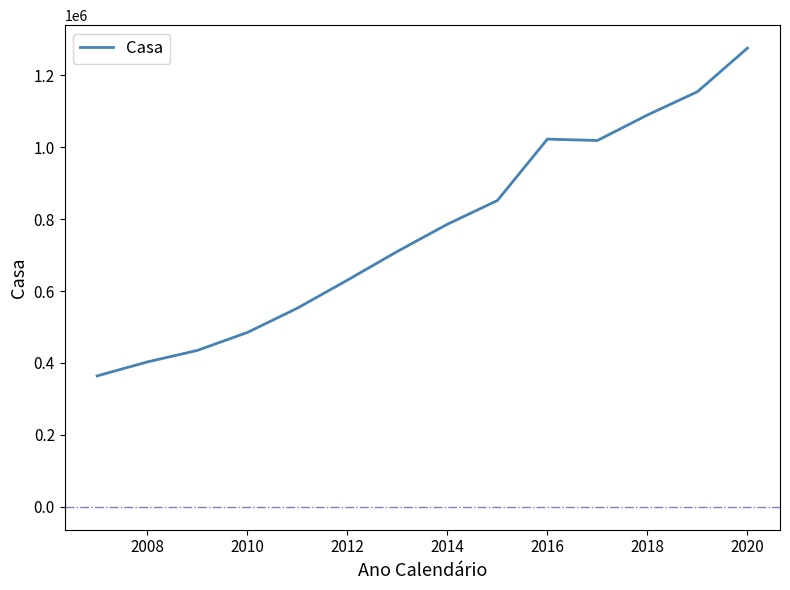

What is the smallest value displayed?

363974.6